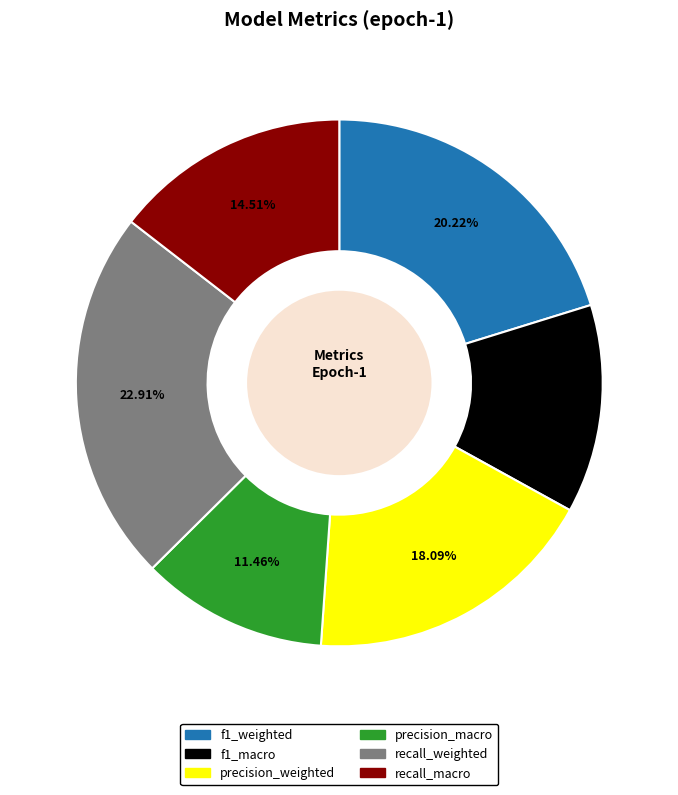

To the nearest percent, what portion does precision_macro represent?

11%